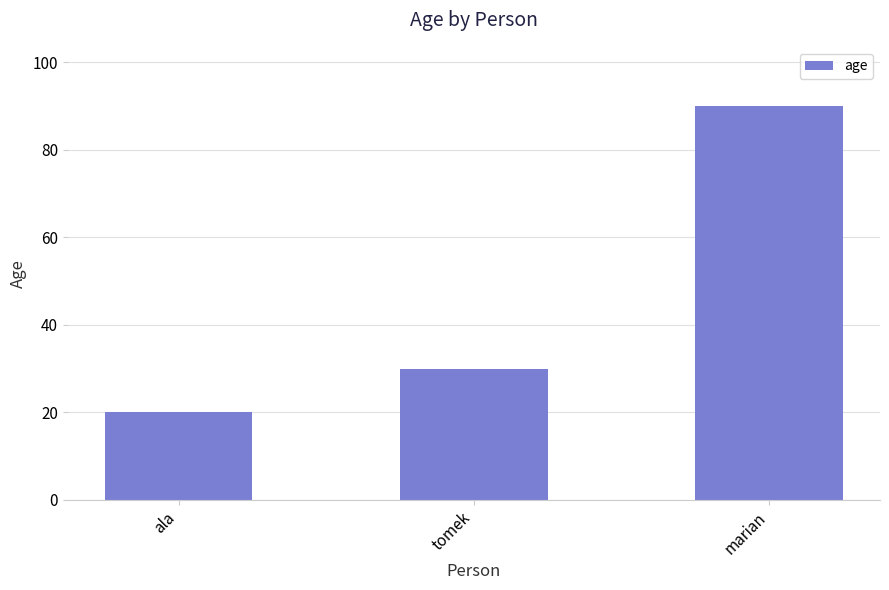

True or false: the data shows 13 at tomek.

False